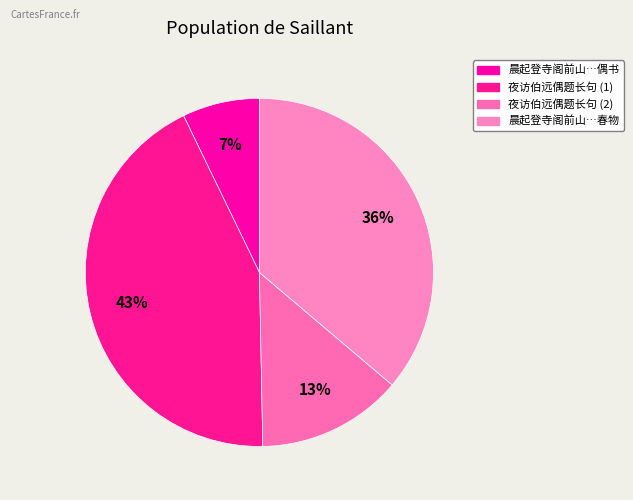

What is the smallest slice in the pie chart?

晨起登寺阁前山为雾覆微露山麓宛如平远偶书